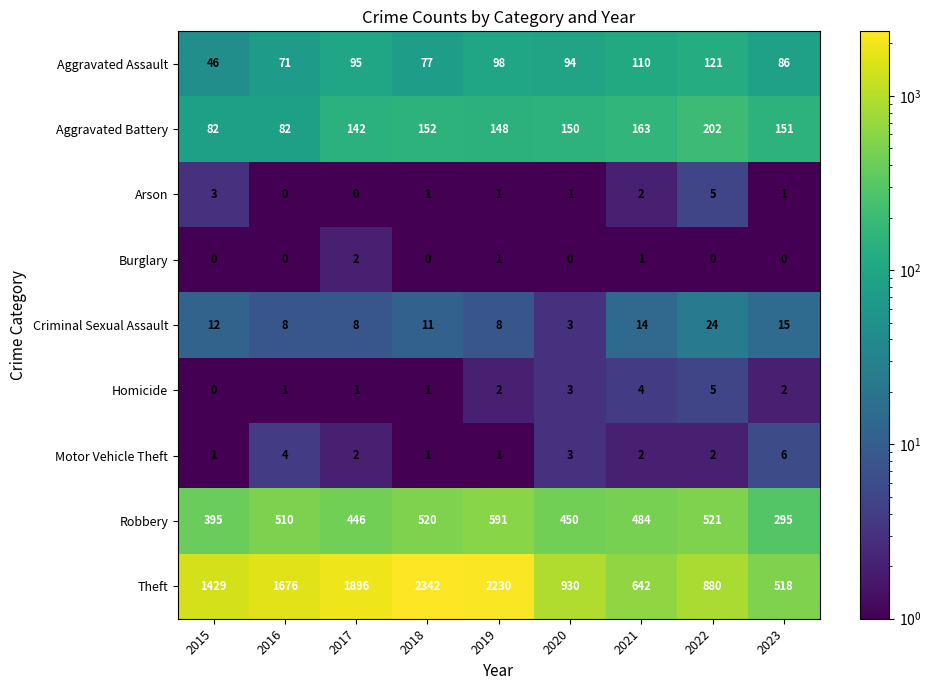

What is the sum of the Criminal Sexual Assault values at 2021 and 2019?

22